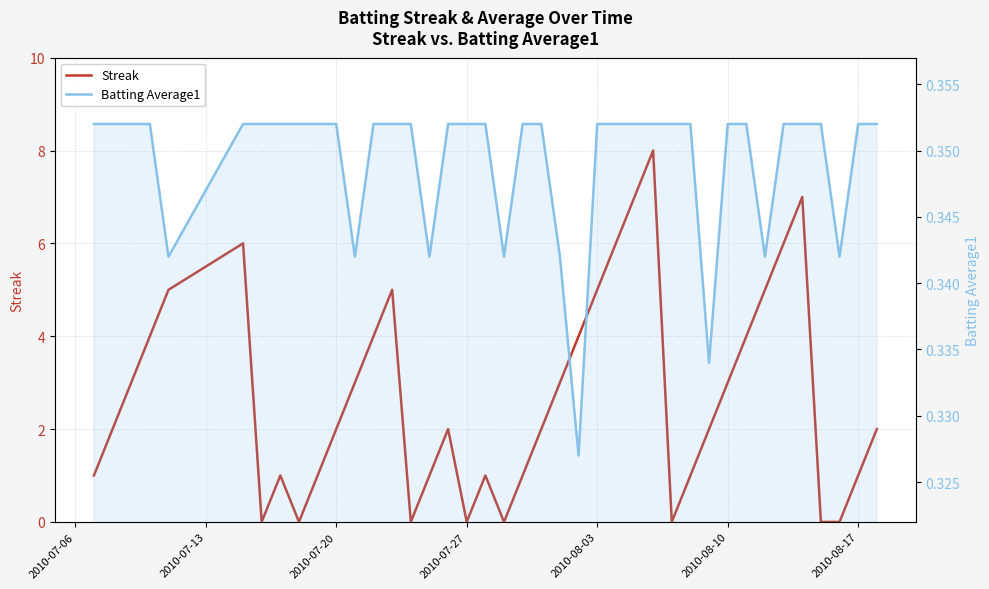

What are all the series names shown in the legend?

Streak, Batting Average1